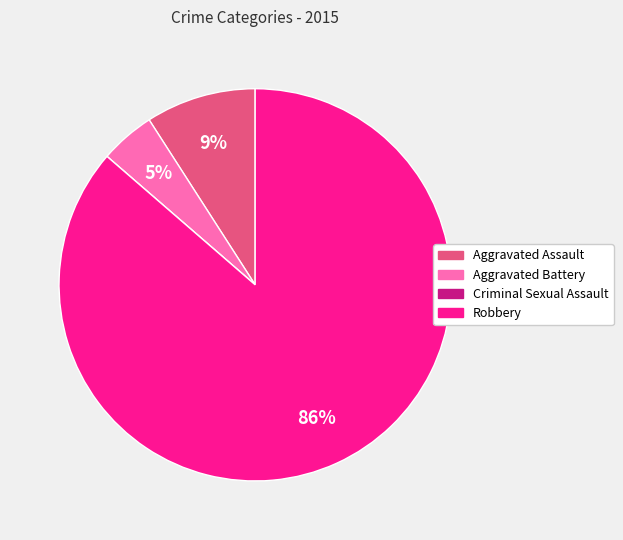

True or false: Aggravated Assault accounts for 21% of the total.

False